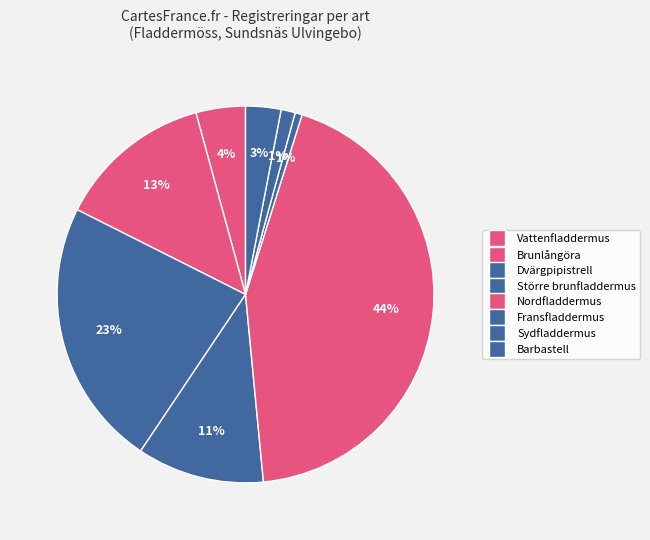

Count the number of slices in the pie.

8